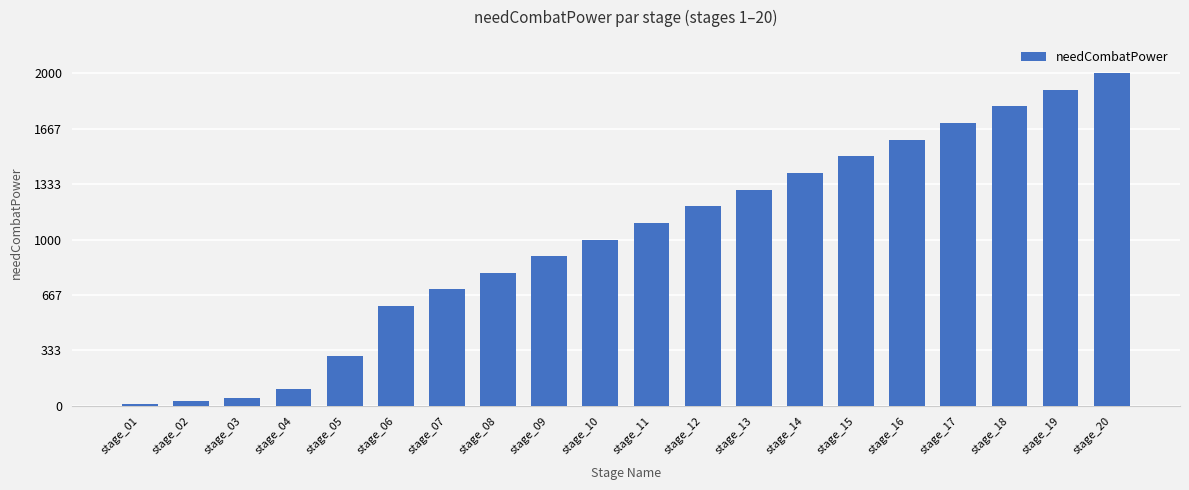

The value at stage_18 is 1800. True or false?

True